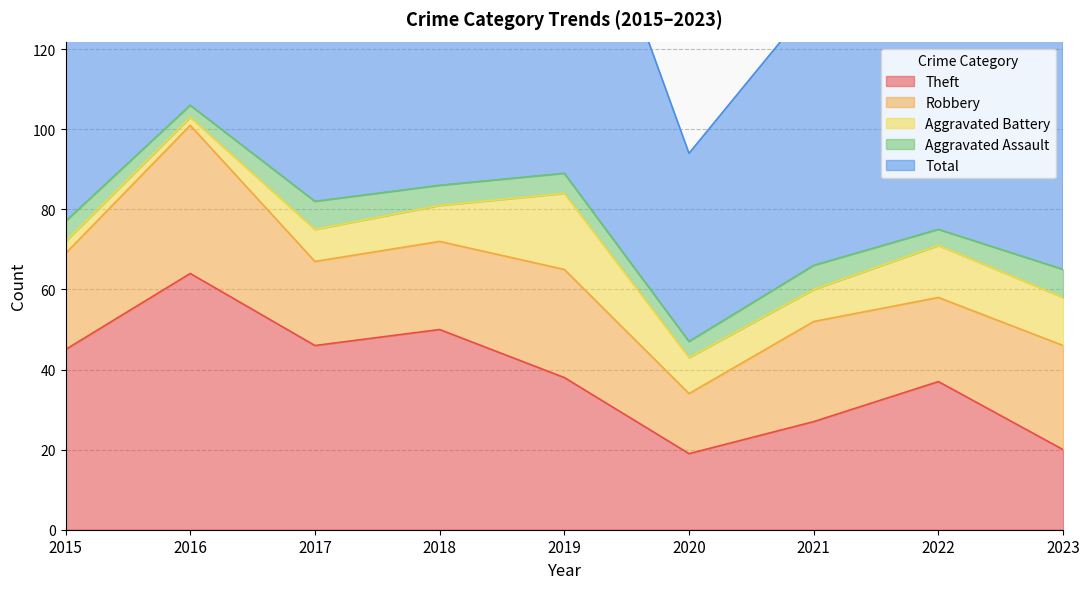

True or false: Total has more than 0 points higher than both neighbors.

True